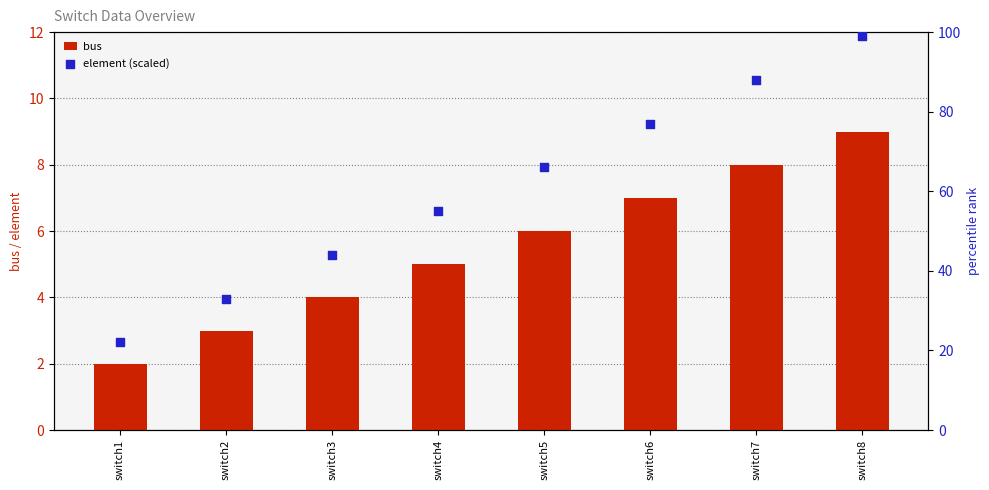

At which category is the sum across all series the highest?

switch8